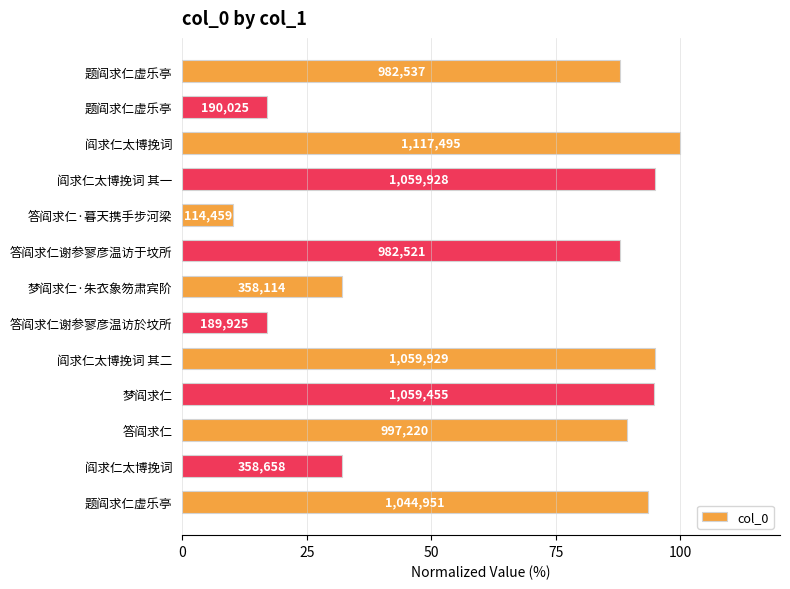

Does the chart contain any negative values?

No